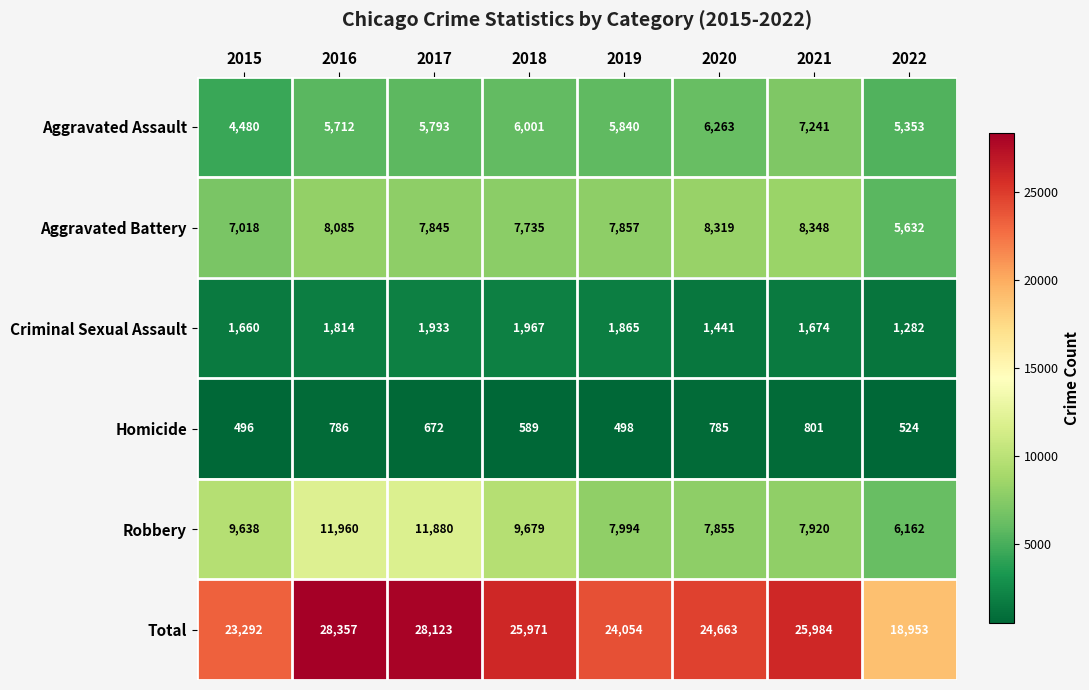

Between 2017 and 2020, which series saw the biggest shift?

Robbery